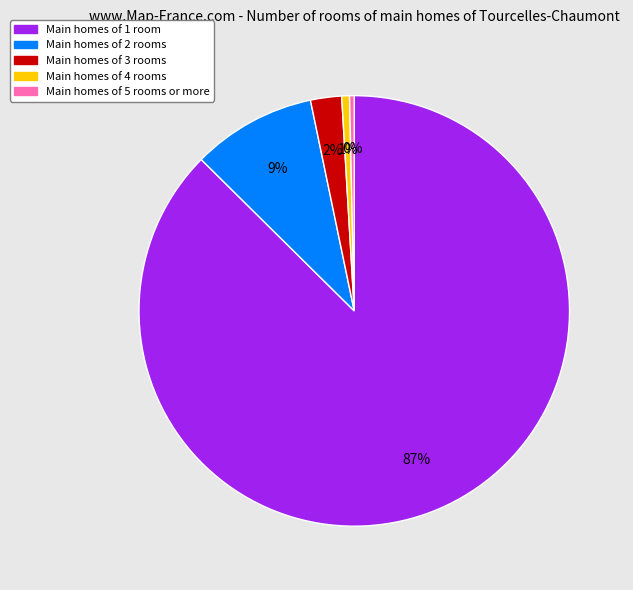

Is there any slice that represents more than half of the pie?

Yes